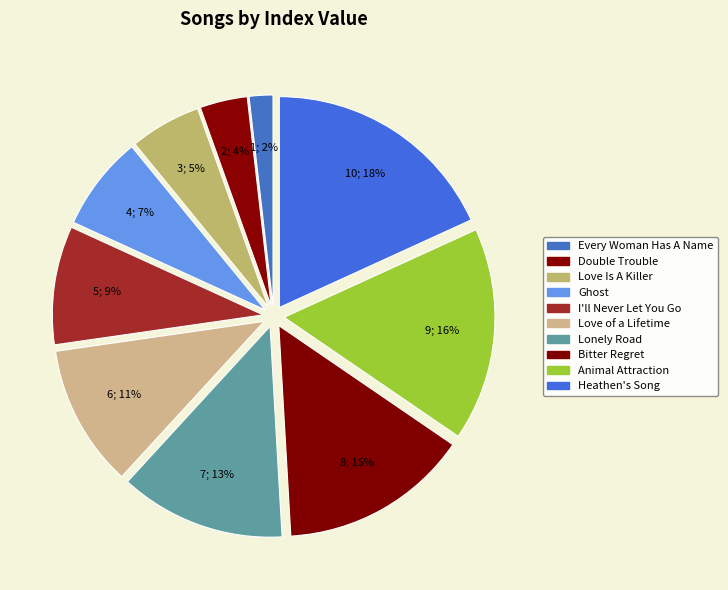

To the nearest percent, what is the combined percentage of I'll Never Let You Go and Every Woman Has A Name?

11%